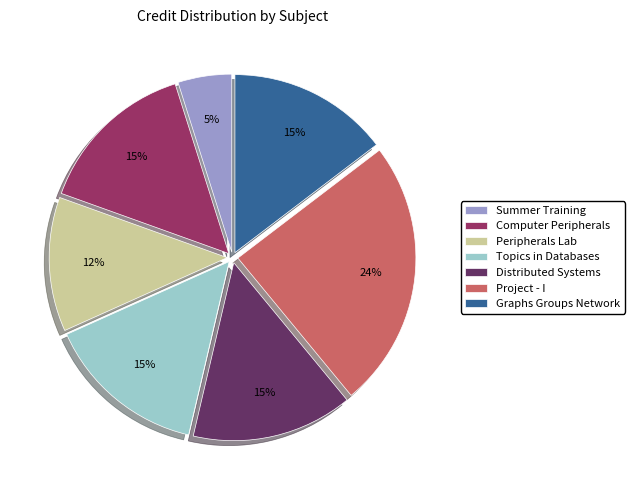

Do Peripherals Lab and Topics in Databases together represent more than half of the pie?

No